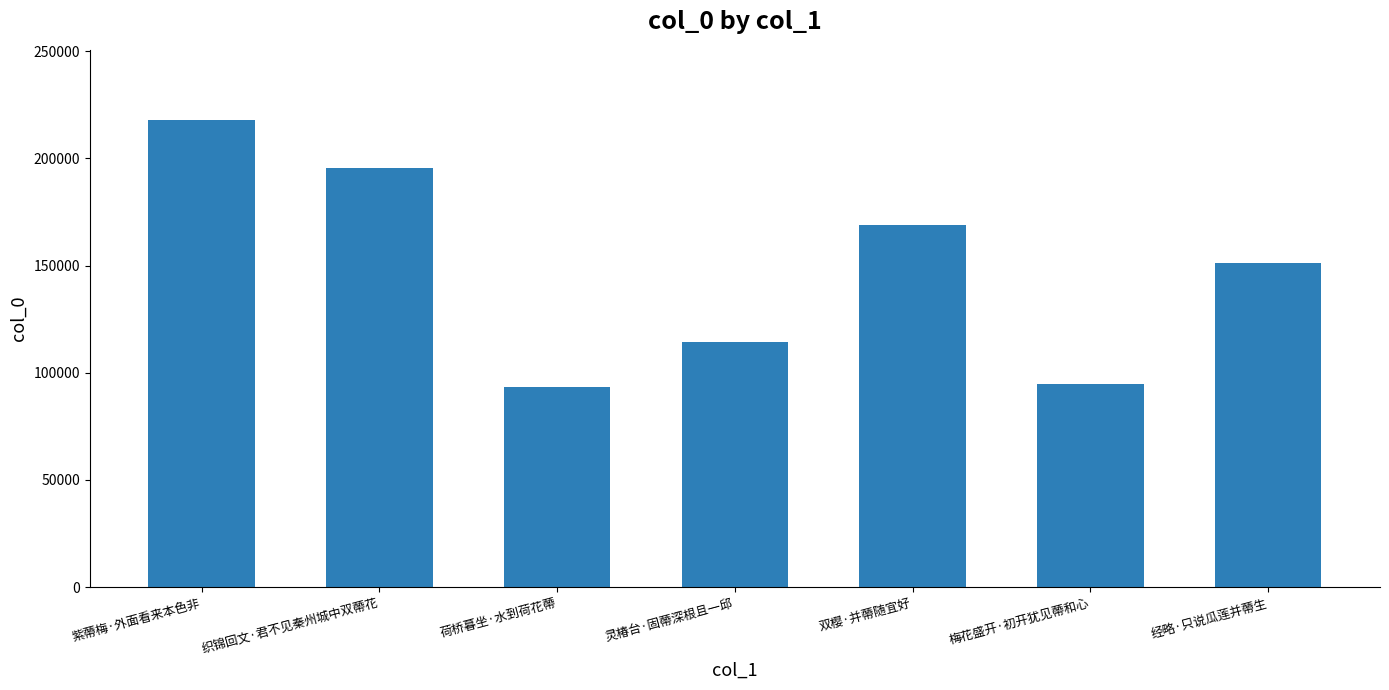

What position from the left is 荷桥暮坐·水到荷花蔕?

3